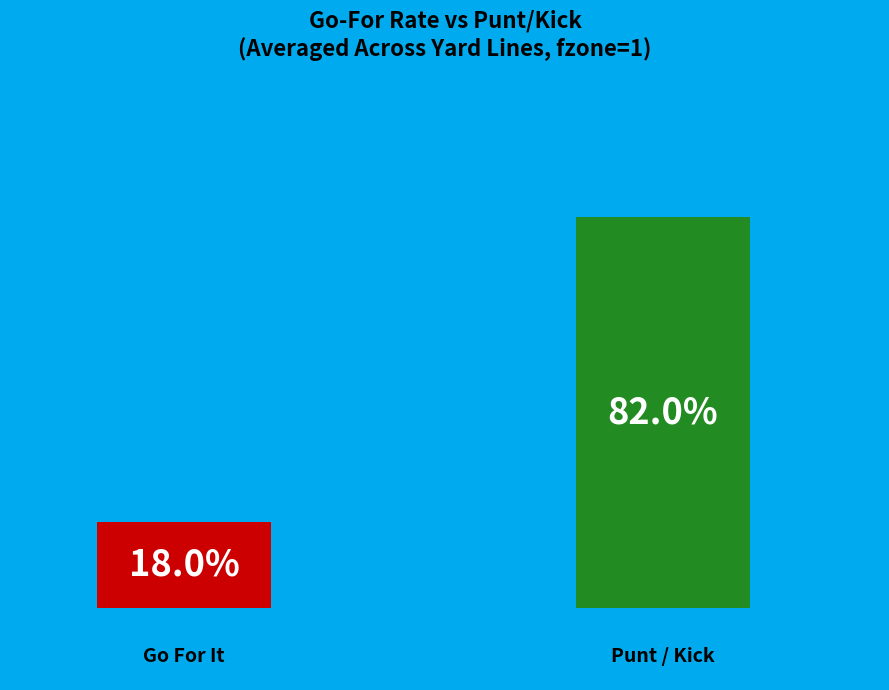

The y=2 slice represents 1% of the pie. True or false?

False